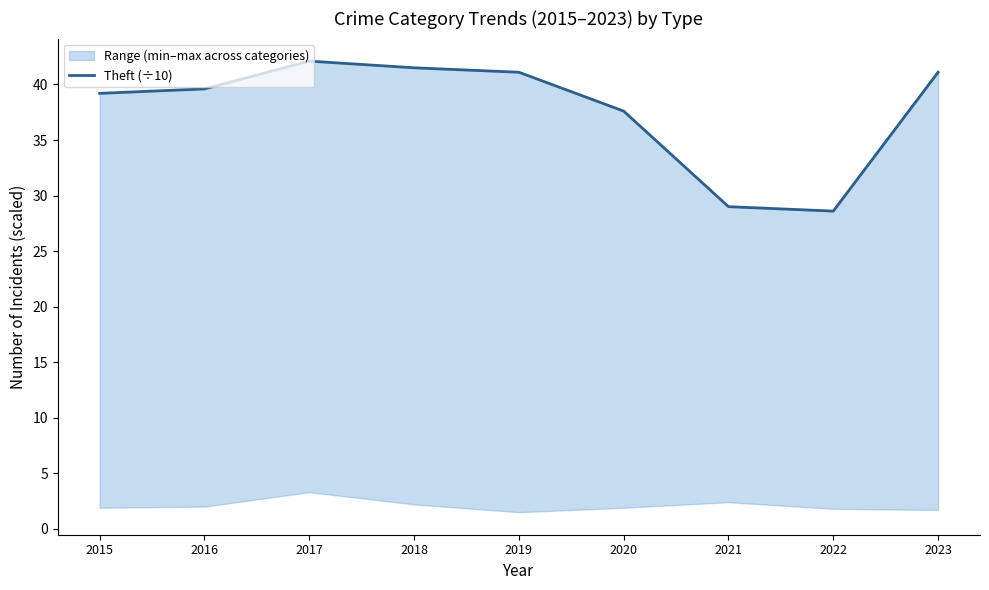

What is the change in value from 2019 to 2020?

-3.5